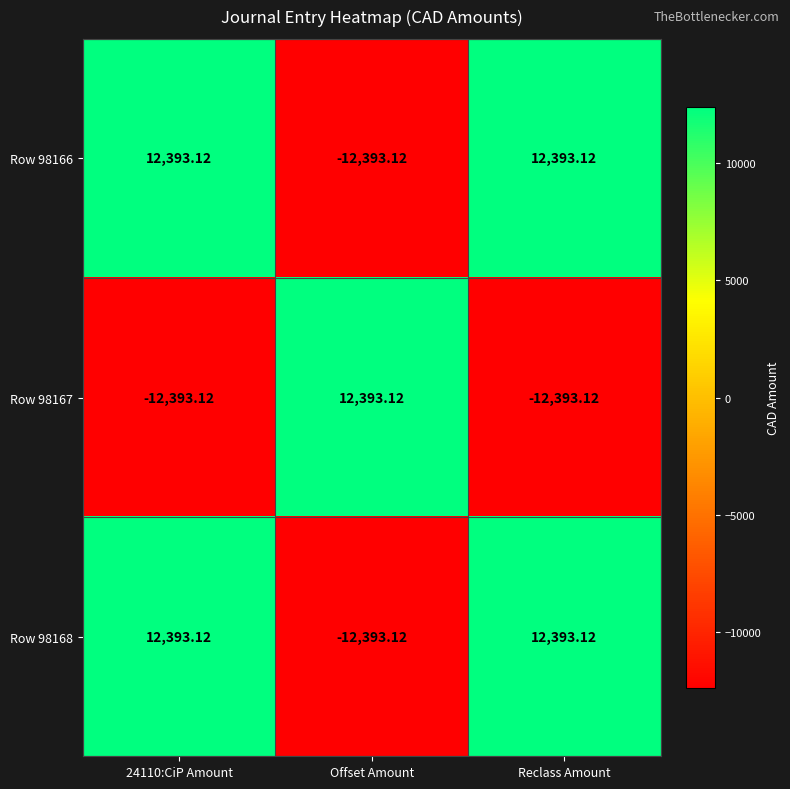

Is the value of Row 98168 at Offset Amount greater than the value of Row 98166 at Reclass Amount?

No